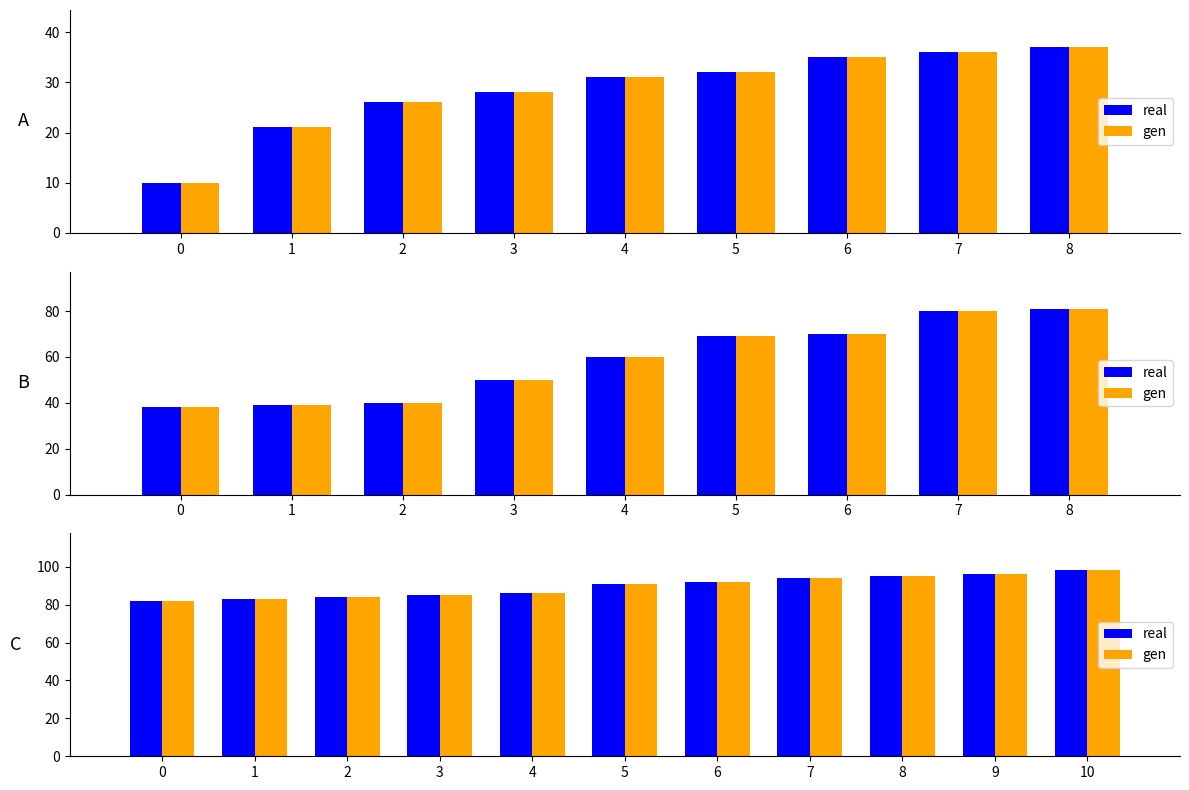

True or false: gen has a value of 162 at 9.

False